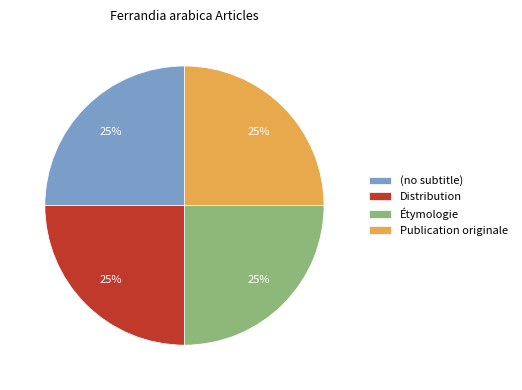

Is it true that Publication originale is 17% of the pie?

False